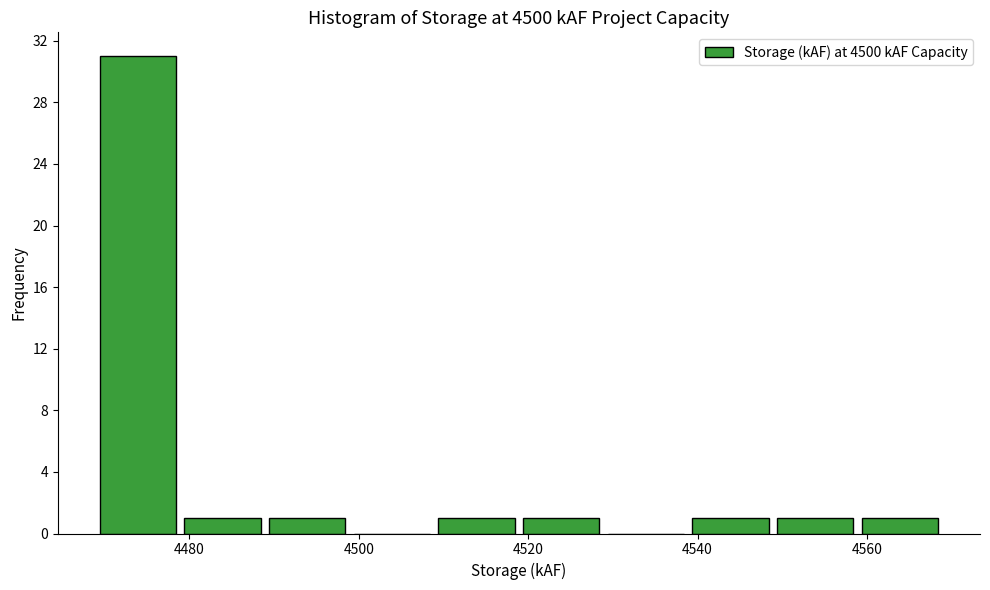

Reading left to right, transcribe this chart: for each bar, give the range it covers on the x-axis and its height. Neither the bar edges nor the heights are printed on the chart, so give them approximately, as read against the axes.

4469.4 to 4479.4: 31
4479.4 to 4489.4: 1
4489.4 to 4499.4: 1
4499.4 to 4509.4: 0
4509.4 to 4519.4: 1
4519.4 to 4529.4: 1
4529.4 to 4539.4: 0
4539.4 to 4549.4: 1
4549.4 to 4559.4: 1
4559.4 to 4569.4: 1